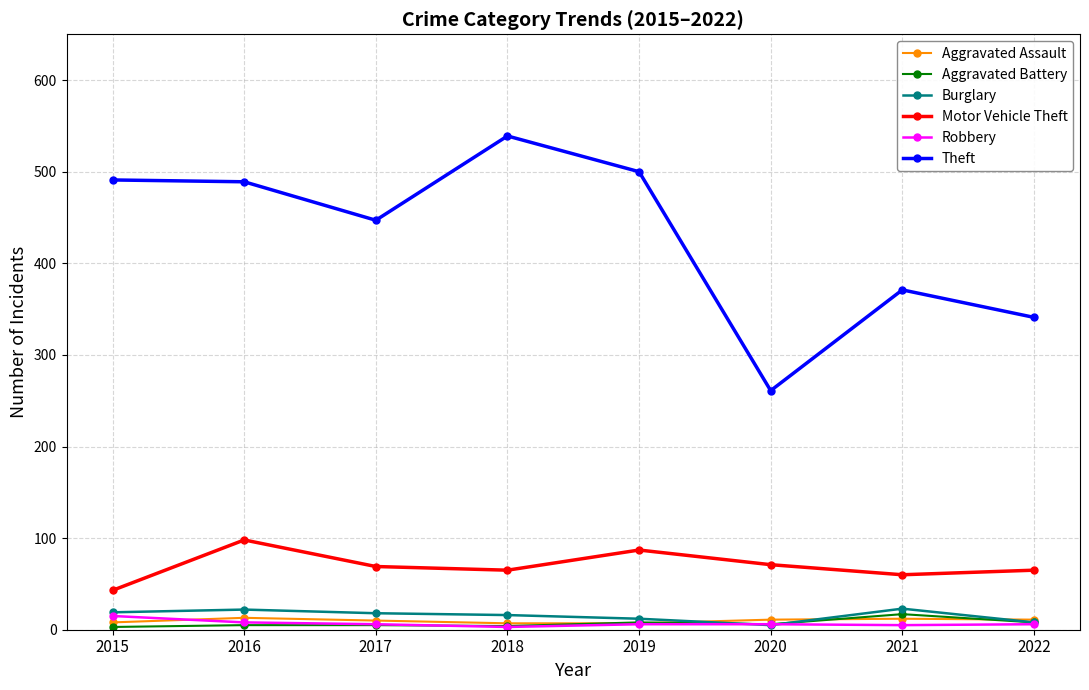

True or false: Theft and Motor Vehicle Theft intersect in this chart.

False